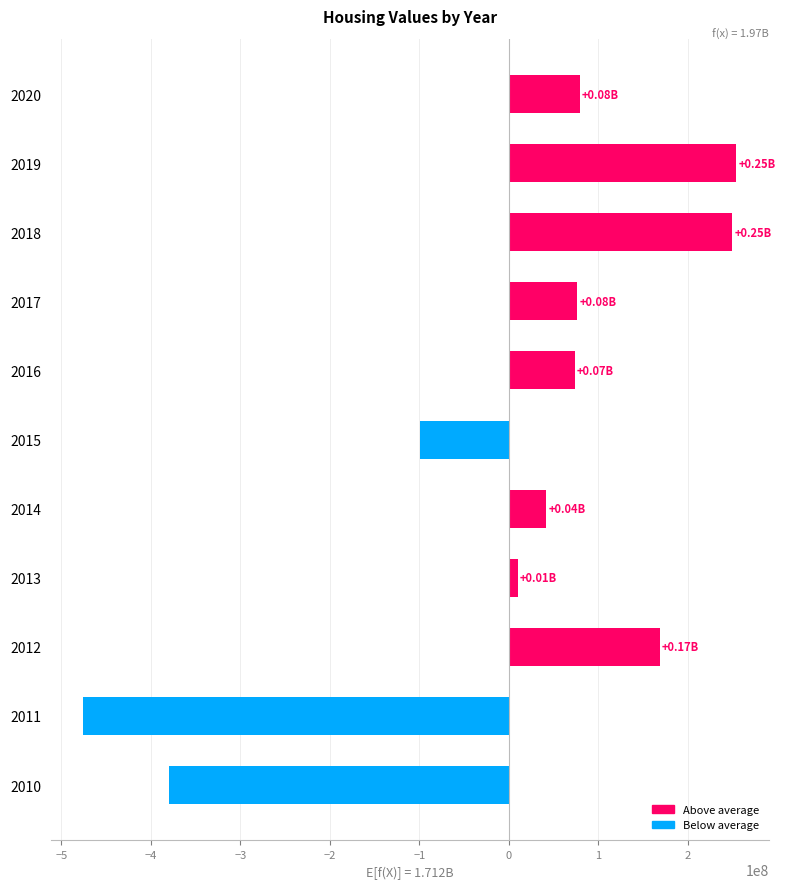

Which has a higher value, 2014 or 2012?

2012